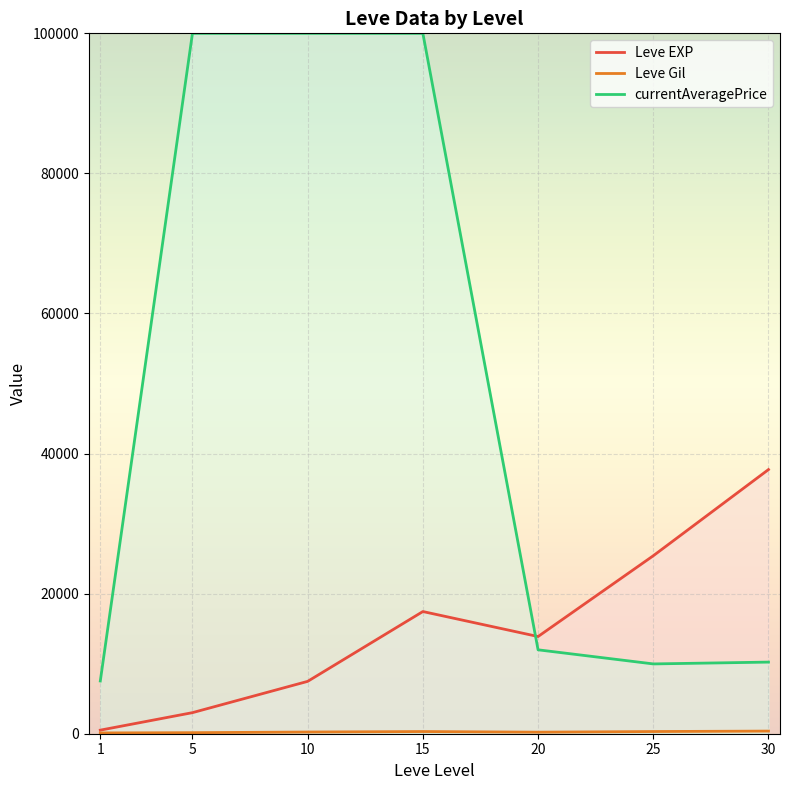

Where is the first local maximum for Leve EXP?

15